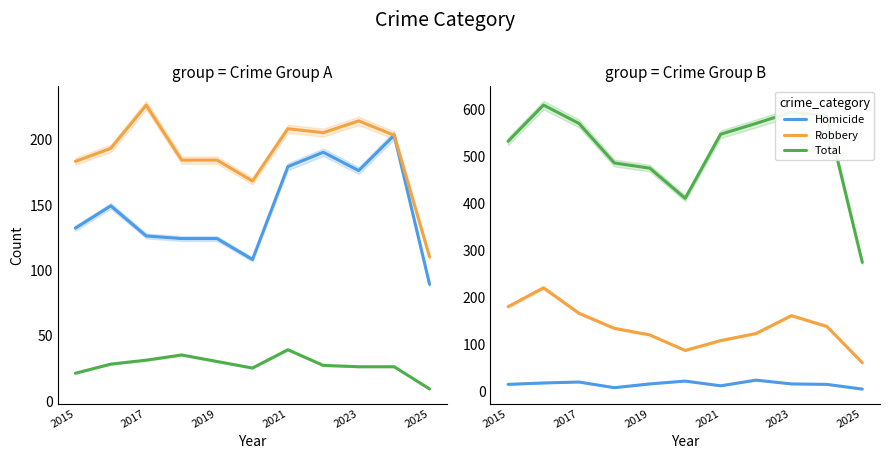

What is the total value across all series at 9?

1170